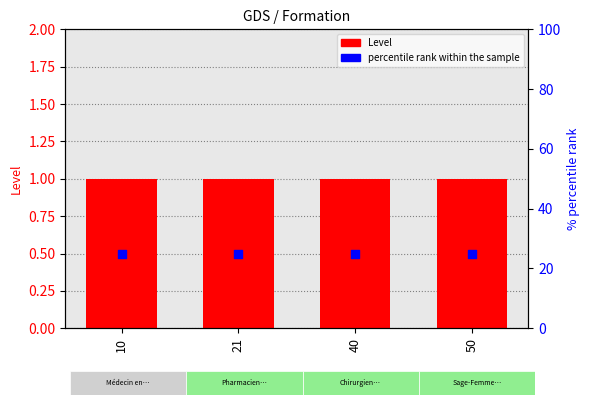

What are all the series names shown in the legend?

Level, percentile rank within the sample